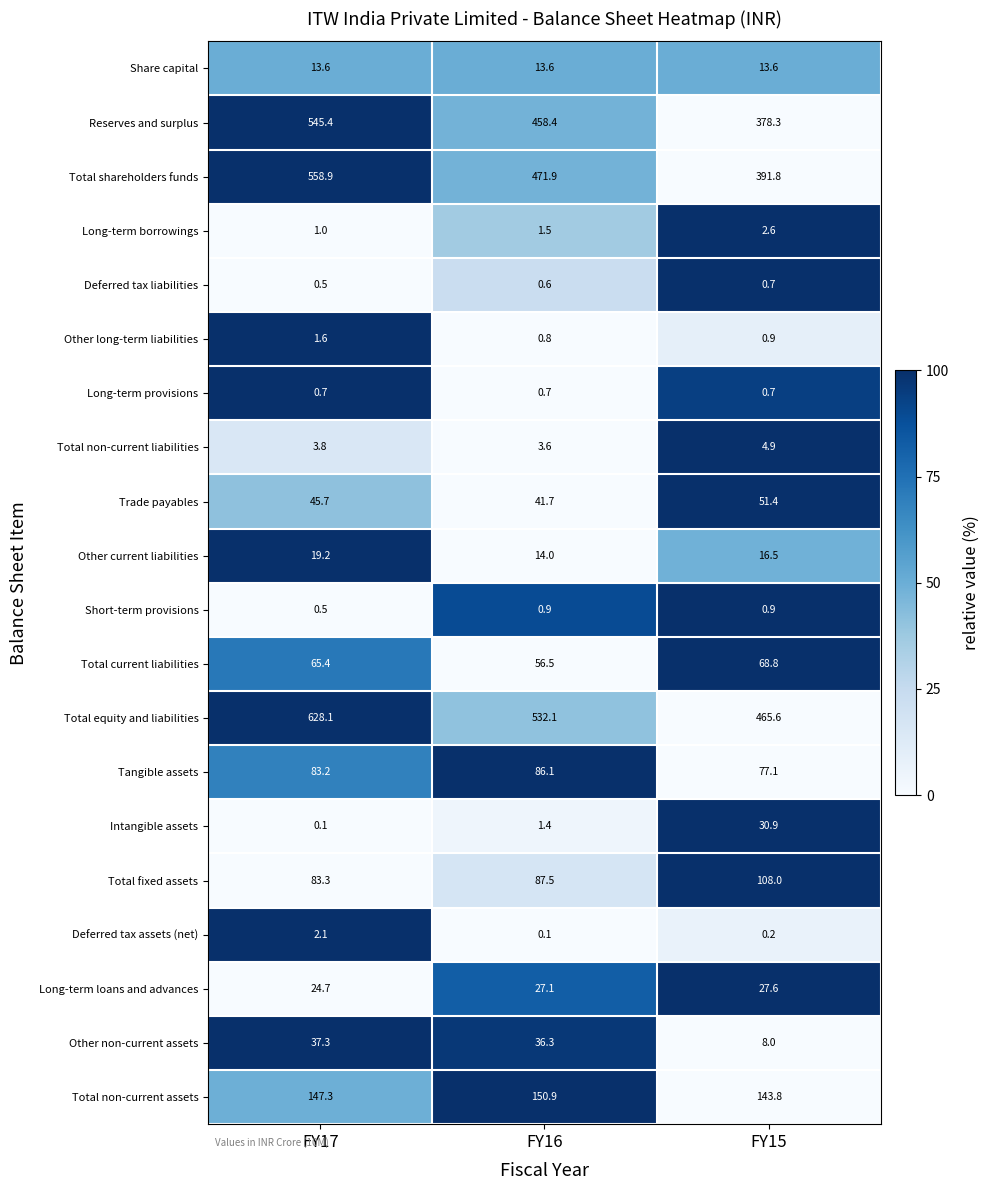

What is the approximate value of Tangible assets at FY15?

77.1